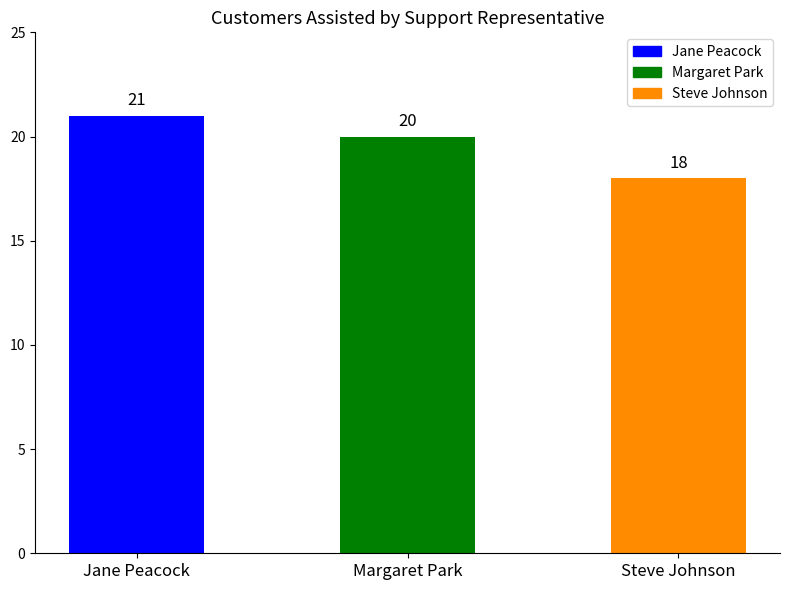

Reading left to right, what are all the values shown in this chart?

Jane Peacock=21	Margaret Park=20	Steve Johnson=18